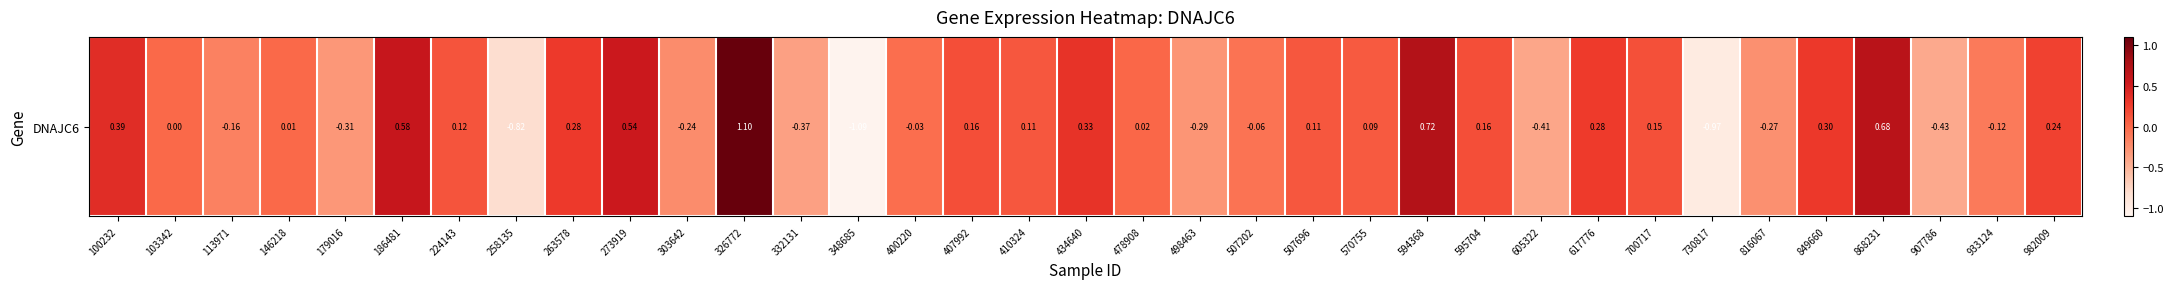

How many positive values are there?

21